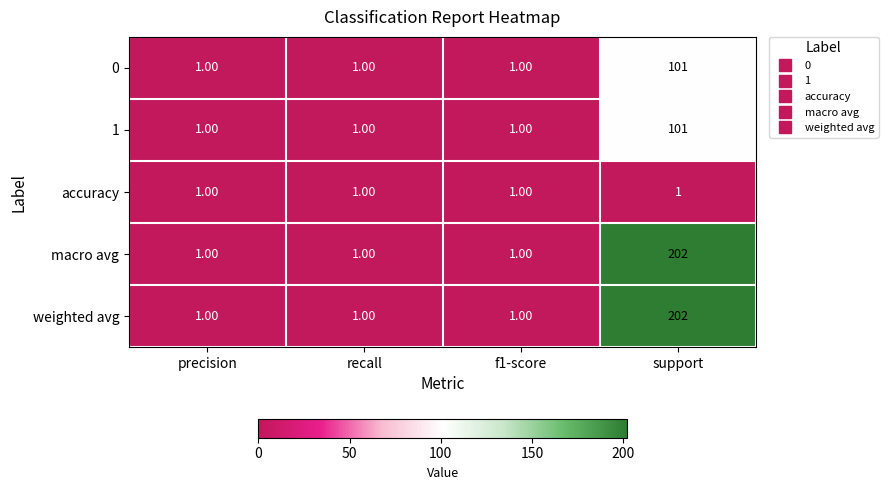

Which category has the highest value across all series?

support